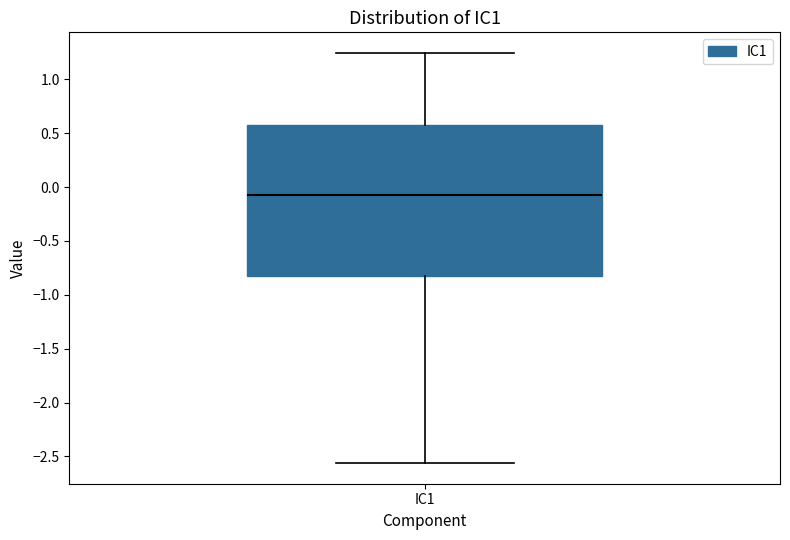

Read this box plot against the y-axis: the position of the median line, the range covered by the box, and the ends of both whiskers. The values are not printed on the chart, so give them approximately, as read against the axis.

median -0.05, box -0.85 to 0.60, whiskers -2.55 to 1.25